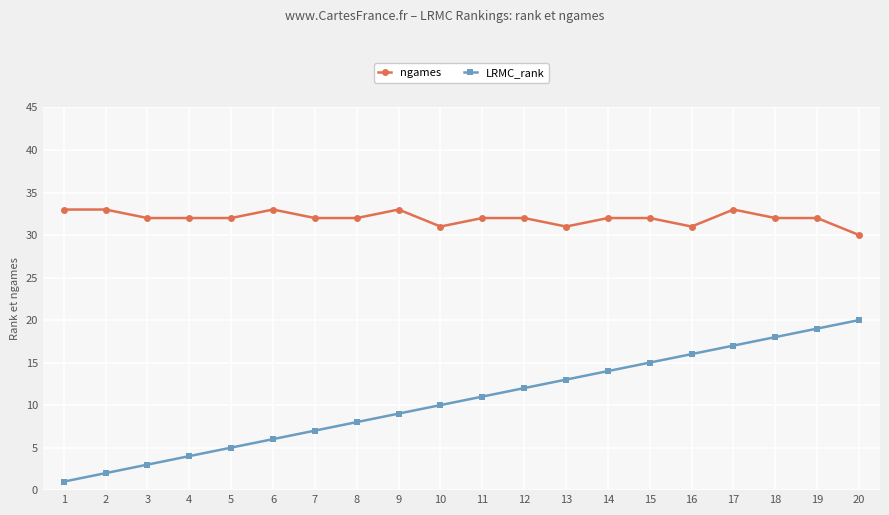

What is the difference between the maximum and minimum values in the ngames series?

3